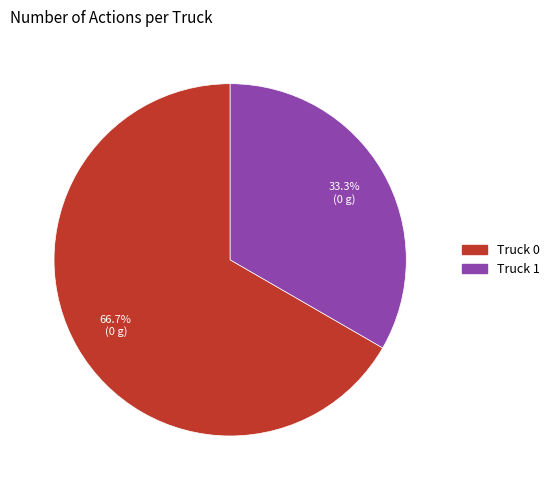

True or false: Truck 0 accounts for 55% of the total.

False